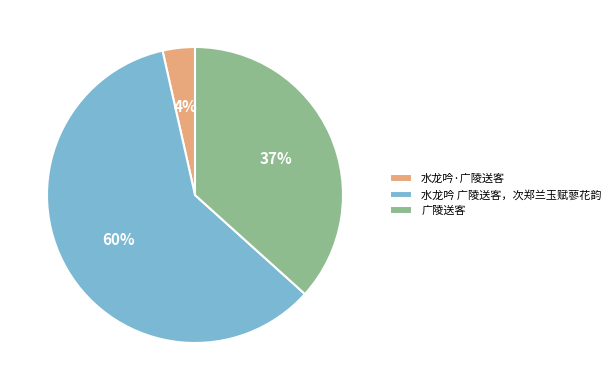

Rank the categories by value from lowest to highest.

水龙吟·广陵送客, 广陵送客, 水龙吟 广陵送客，次郑兰玉赋蓼花韵